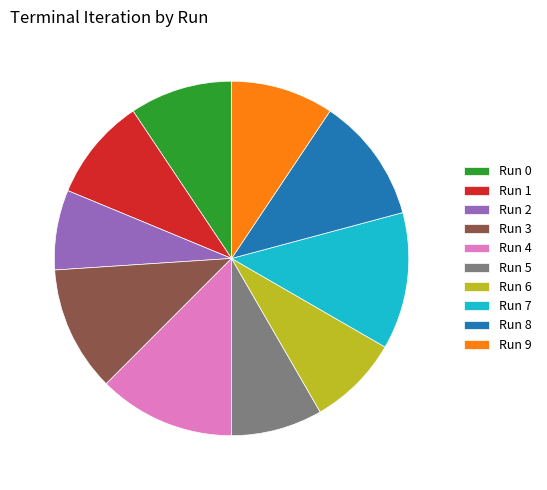

What percentage is NOT represented by Run 0?

90.6%